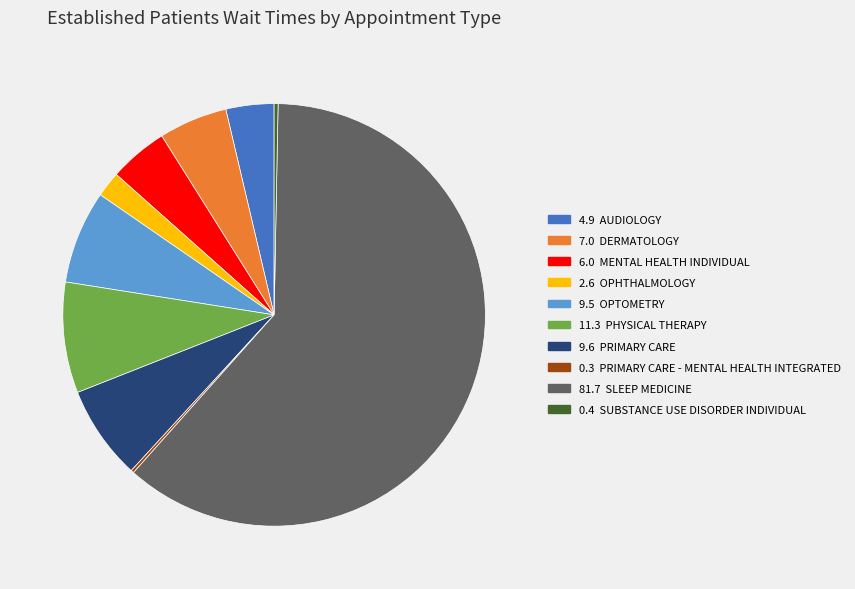

Which category has the biggest portion of the pie?

81.7 SLEEP MEDICINE